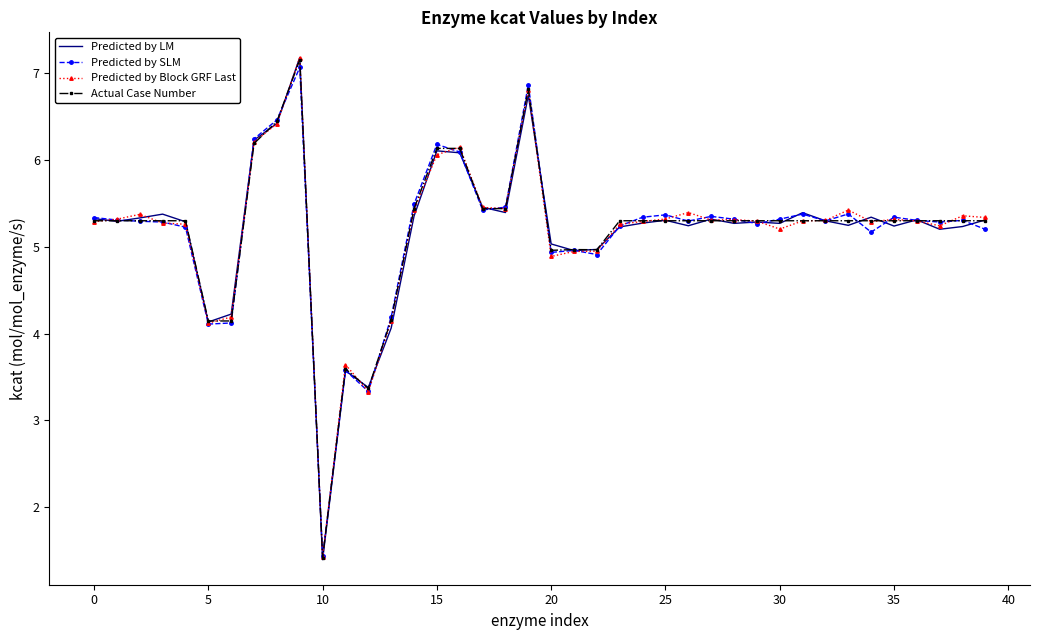

What is the lowest value of the Actual Case Number series?

1.4